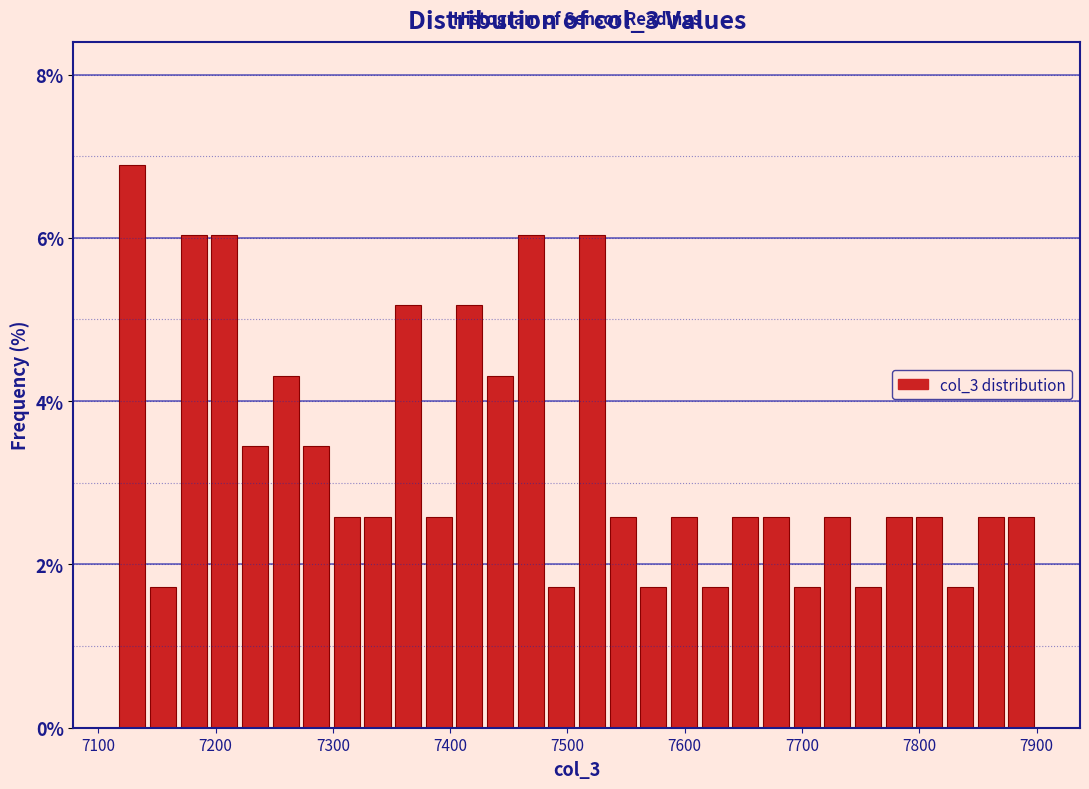

Around what value on the x-axis is the tallest bar? Give the approximate position of its centre, as read against the axis.

7130